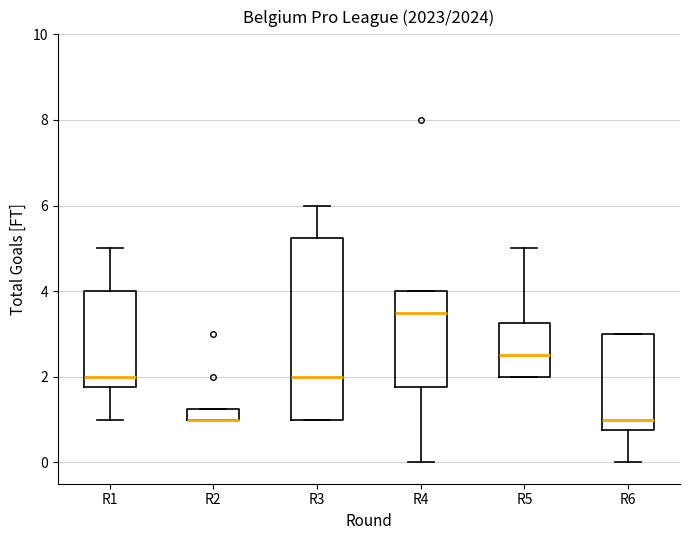

Where is the lower edge of the box for R4 on the y-axis? The values are not printed on the chart, so give them approximately, as read against the axis.

1.8